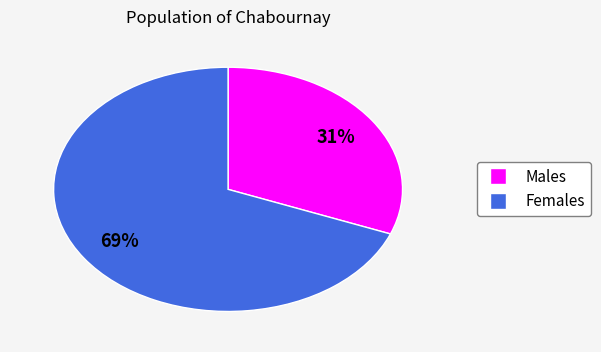

To the nearest percent, what is the difference between the largest and smallest slice percentages?

38%